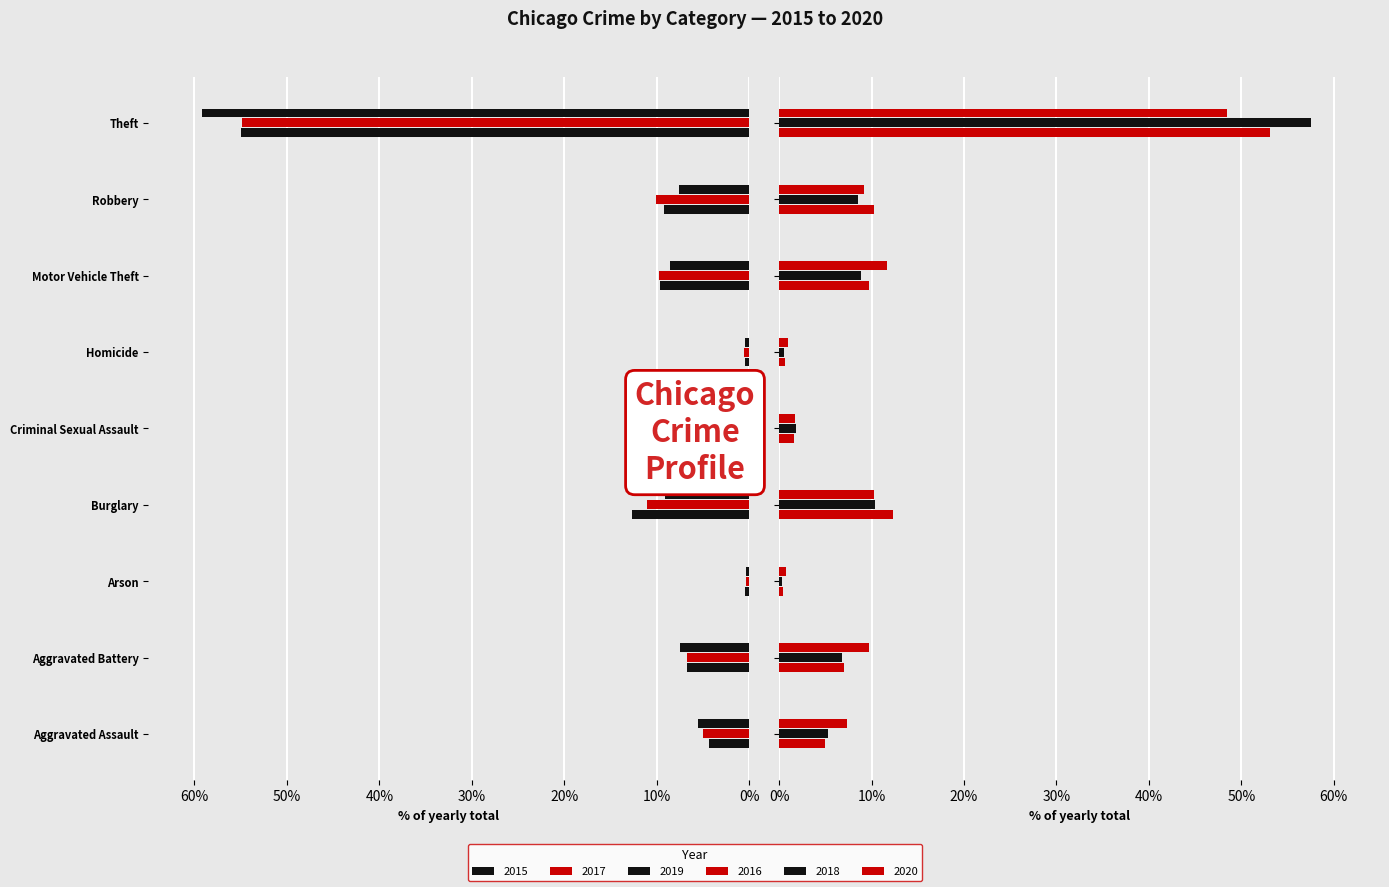

Reading left to right, transcribe all the data shown in this chart.

2015: 4.3	6.7	0.4	12.6	1.6	0.5	9.6	9.2	54.9
2016: 4.9	7.0	0.4	12.3	1.6	0.7	9.7	10.3	53.1
2017: 4.9	6.7	0.4	11.1	1.7	0.6	9.7	10.1	54.9
2018: 5.3	6.8	0.3	10.4	1.8	0.5	8.8	8.5	57.6
2019: 5.5	7.4	0.4	9.1	1.8	0.5	8.5	7.6	59.2
2020: 7.3	9.7	0.7	10.3	1.7	0.9	11.7	9.2	48.4